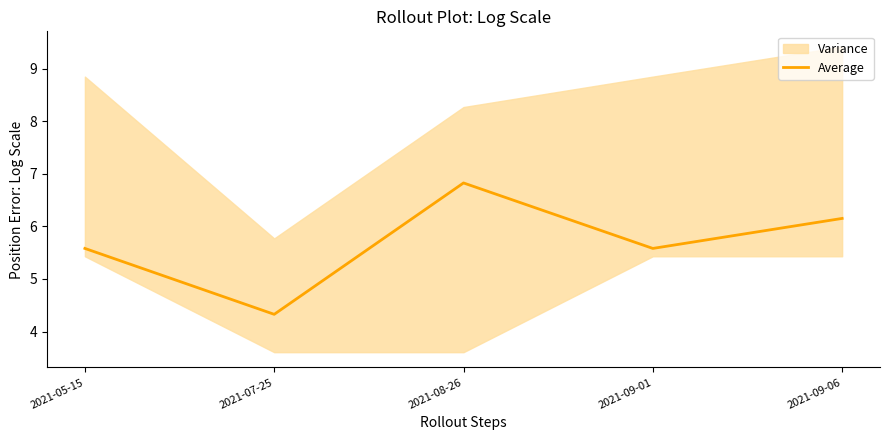

At which label is the value closest to 5?

2021-05-15